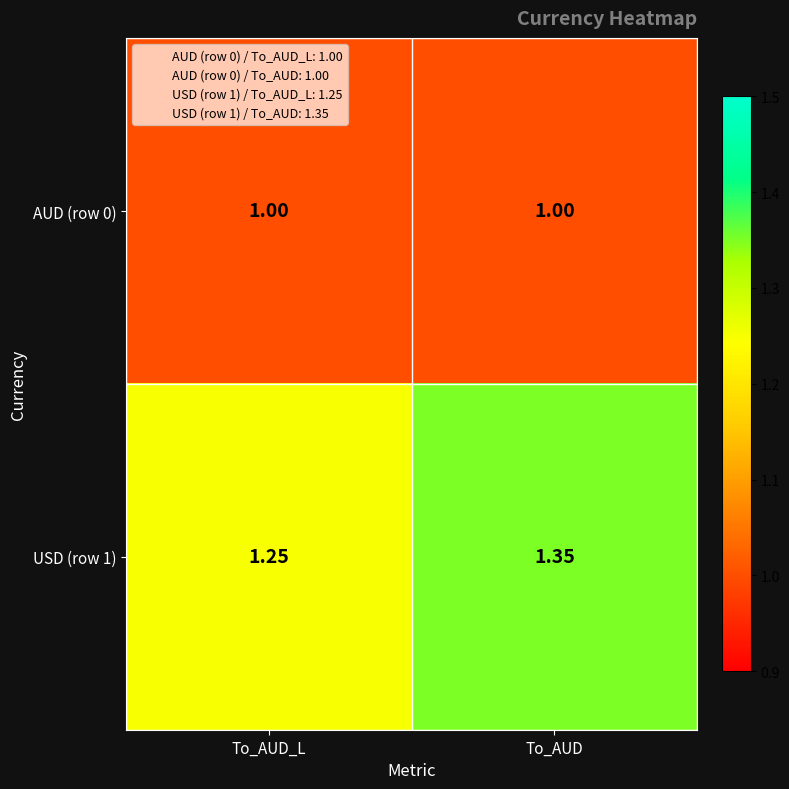

How many distinct data groups are displayed?

2